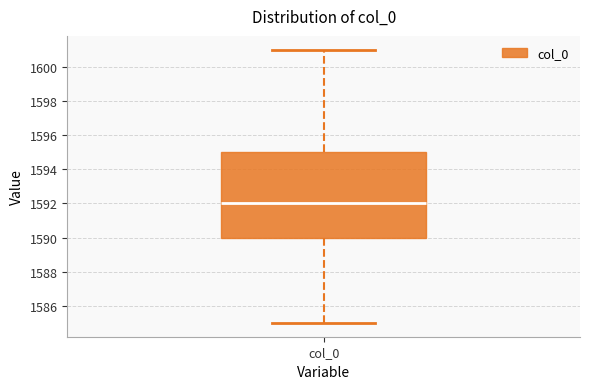

Read this box plot against the y-axis: the position of the median line, the range covered by the box, and the ends of both whiskers. The values are not printed on the chart, so give them approximately, as read against the axis.

median 1592, box 1590 to 1595, whiskers 1585 to 1601